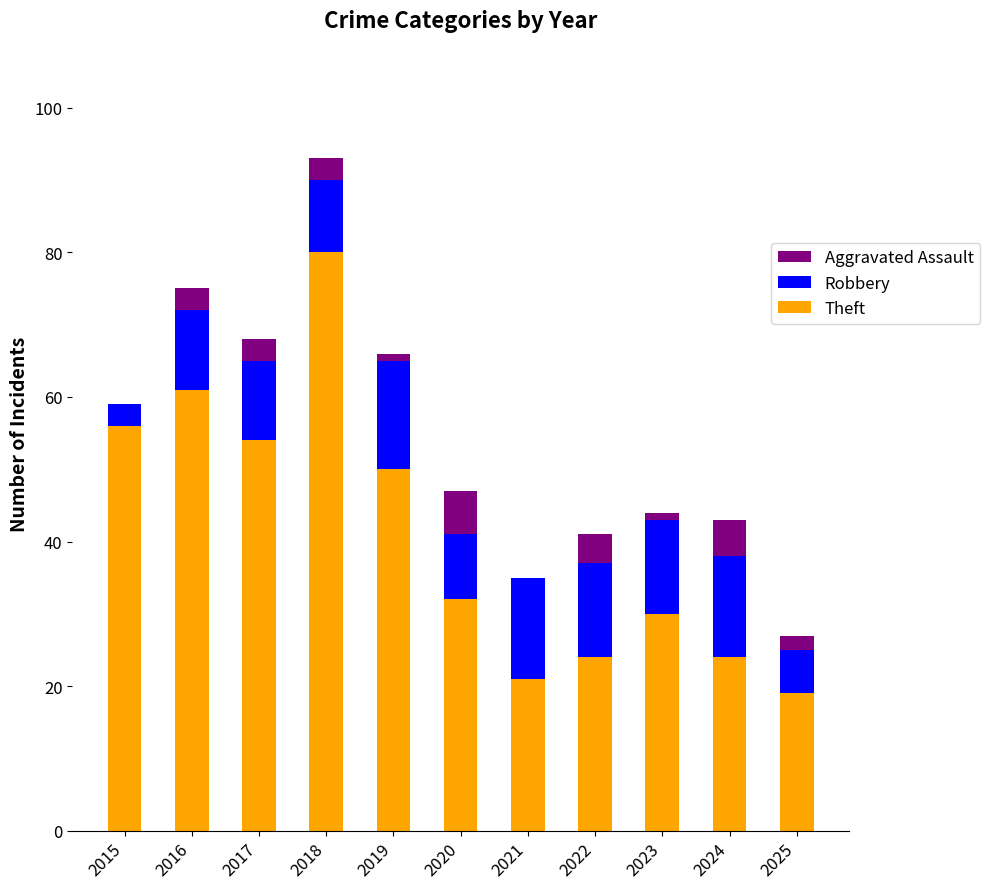

At which category is the sum across all series the highest?

2018